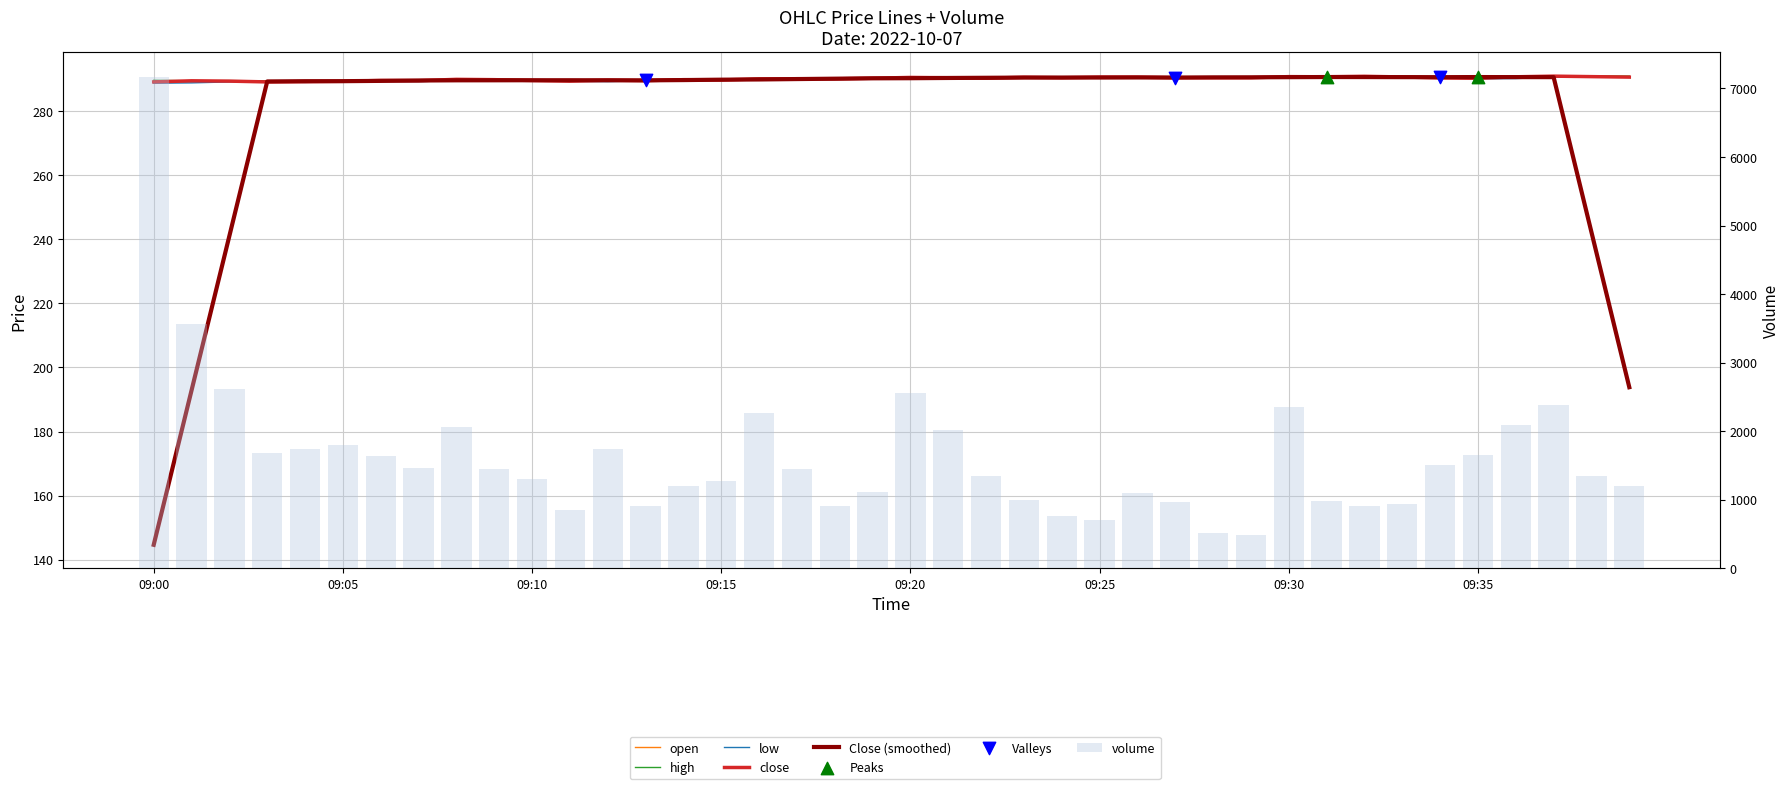

At how many categories does at least one series exceed 289?

40